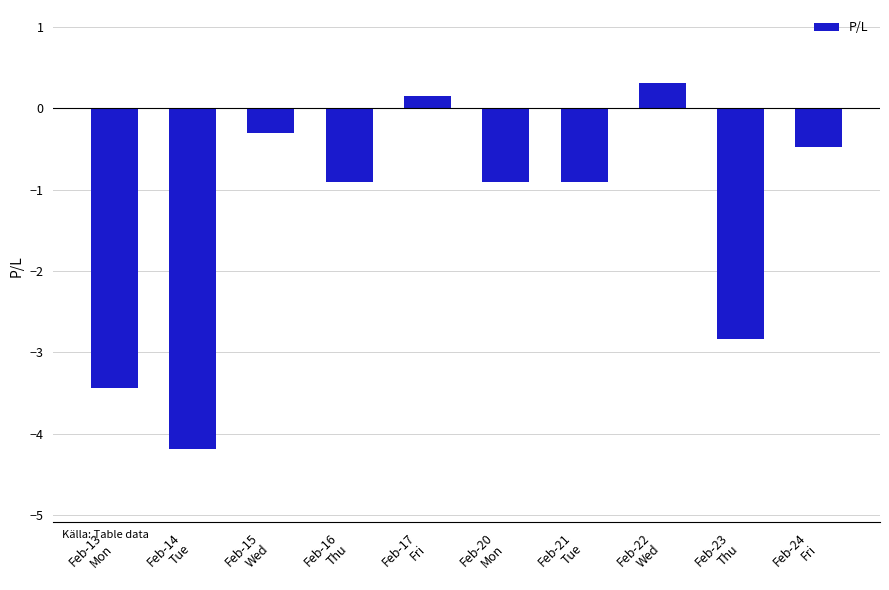

What is the label of the 4th bar from the right?

Feb-21
Tue